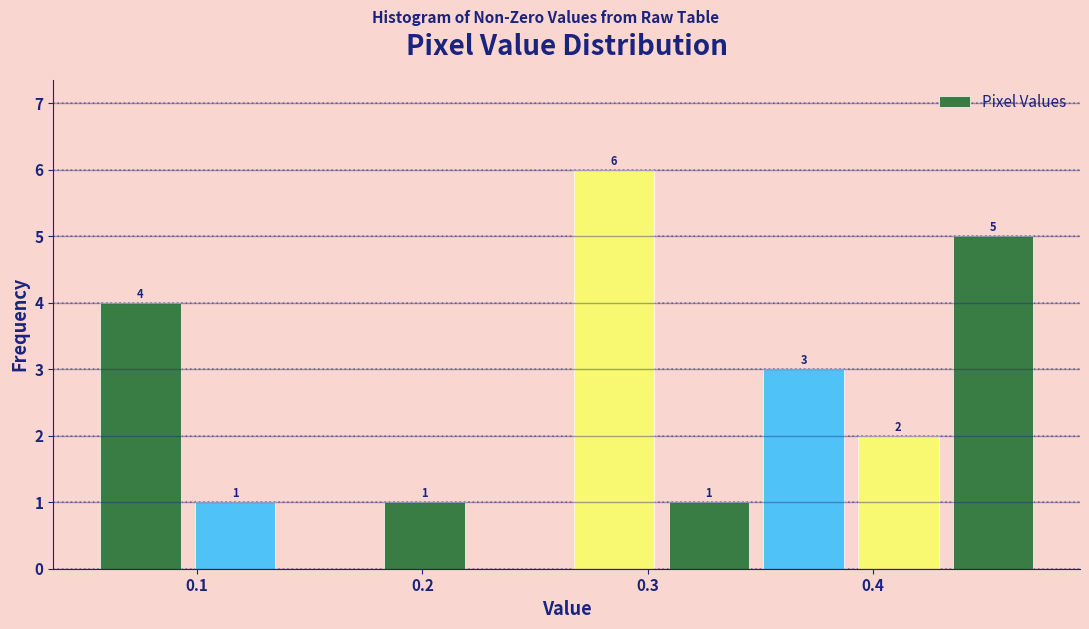

Over which range of the x-axis is the bar tallest?

0.26 to 0.31